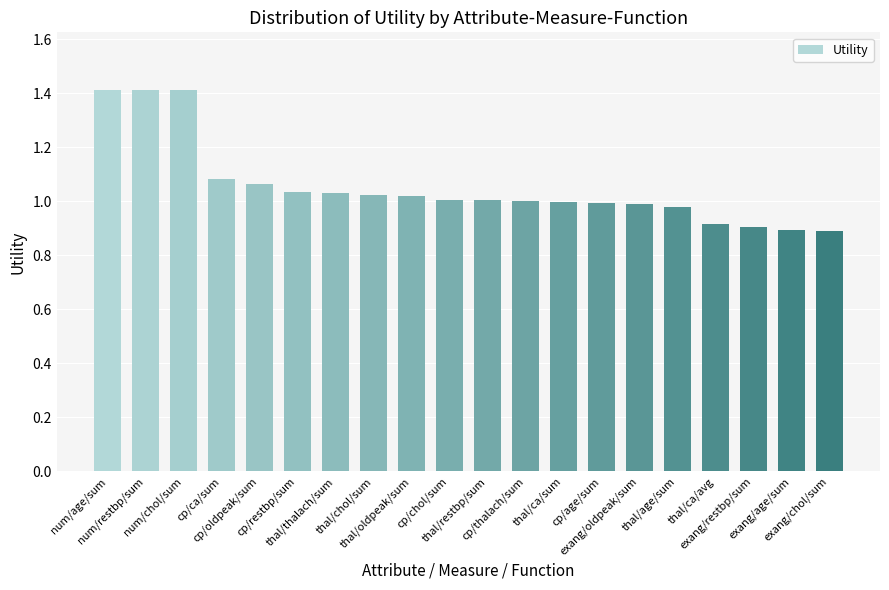

What is the greatest value displayed?

1.4